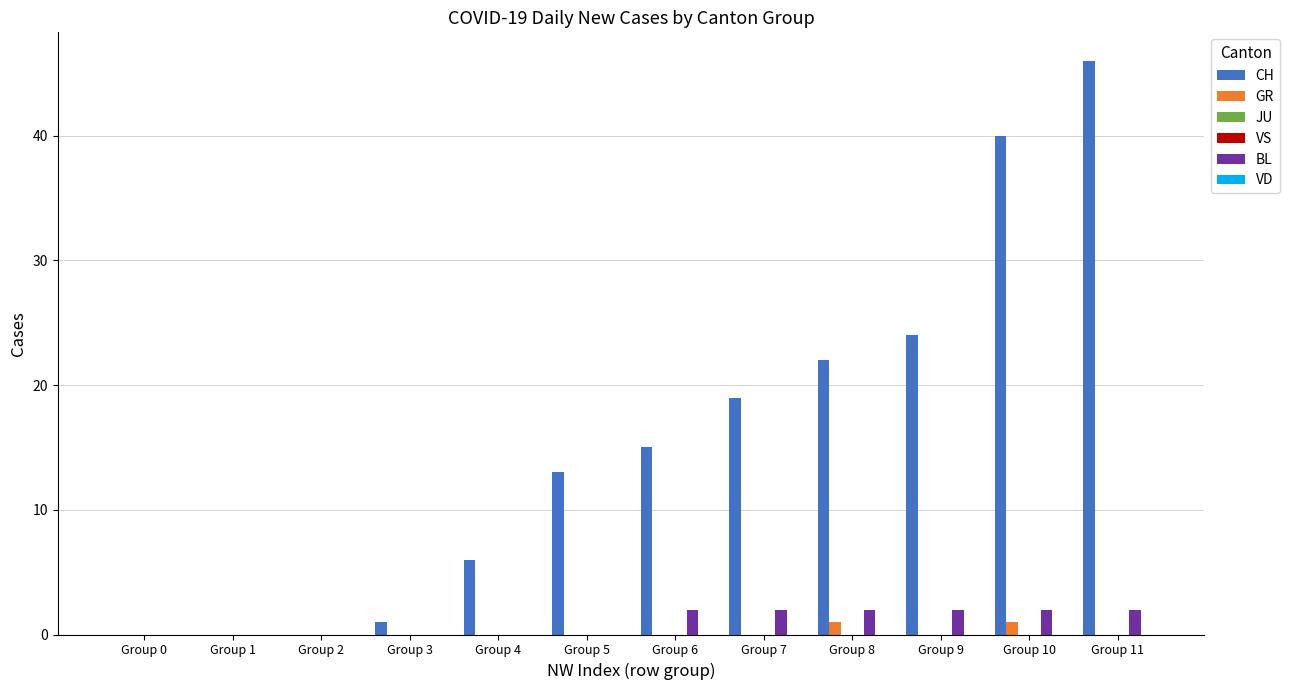

At Group 1, list the series in order from smallest to largest.

CH, GR, JU, VS, BL, VD